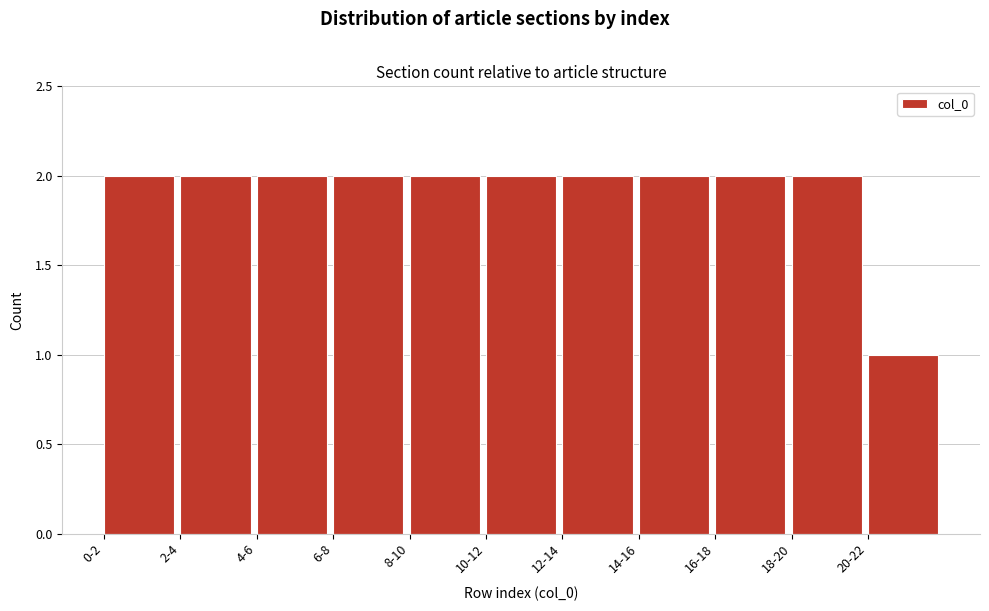

Reading left to right, extract all data points from this chart.

2	2	2	2	2	2	2	2	2	2	1